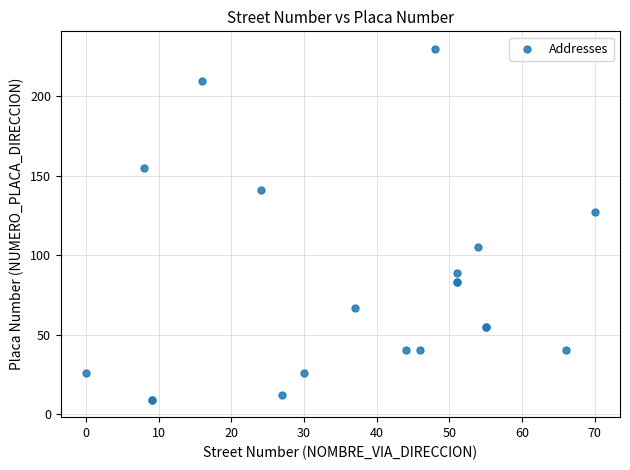

What Y value in the scatter plot is closest to 119?

127